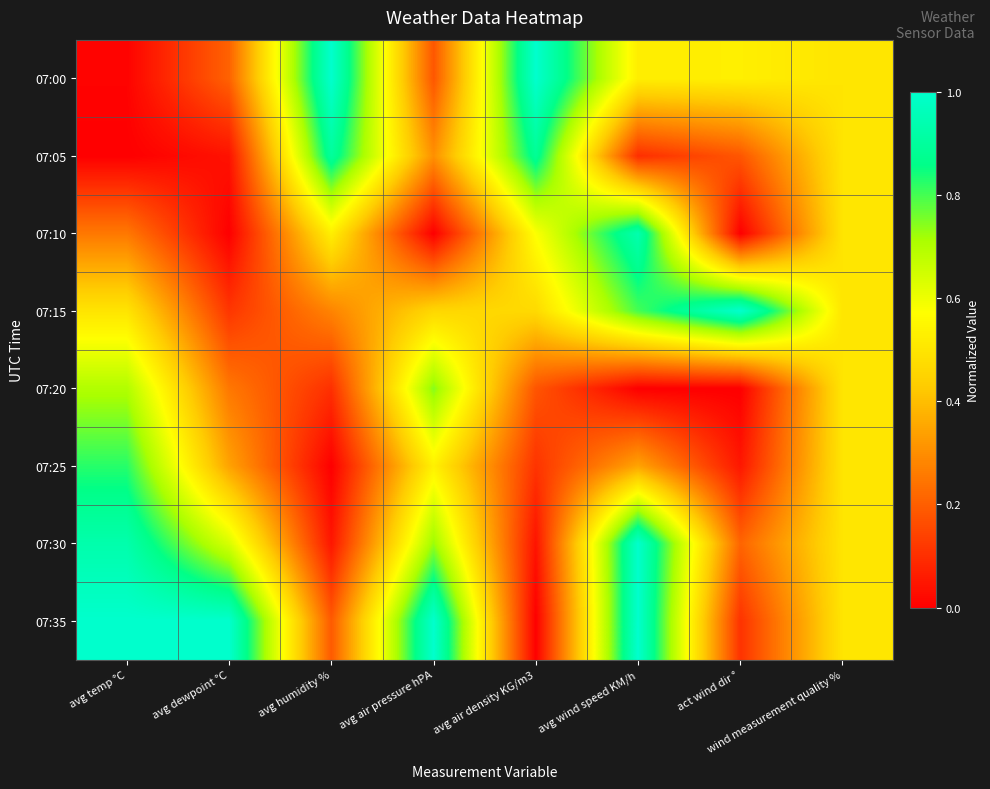

Reading right to left, what are all the values shown in this chart?

07:00: wind measurement quality %=0.5	act wind dir °=0.5	avg wind speed KM/h=0.5	avg air density KG/m3=1.0	avg air pressure hPA=0.2	avg humidity %=1.0	avg dewpoint °C=0.2	avg temp °C=0.0
07:05: wind measurement quality %=0.5	act wind dir °=0.2	avg wind speed KM/h=0.1	avg air density KG/m3=0.9	avg air pressure hPA=0.3	avg humidity %=0.9	avg dewpoint °C=0.0	avg temp °C=0.0
07:10: wind measurement quality %=0.5	act wind dir °=0.0	avg wind speed KM/h=0.9	avg air density KG/m3=0.6	avg air pressure hPA=0.0	avg humidity %=0.5	avg dewpoint °C=0.0	avg temp °C=0.3
07:15: wind measurement quality %=0.5	act wind dir °=1.0	avg wind speed KM/h=0.8	avg air density KG/m3=0.5	avg air pressure hPA=0.5	avg humidity %=0.3	avg dewpoint °C=0.1	avg temp °C=0.5
07:20: wind measurement quality %=0.5	act wind dir °=0.0	avg wind speed KM/h=0.0	avg air density KG/m3=0.2	avg air pressure hPA=0.7	avg humidity %=0.1	avg dewpoint °C=0.3	avg temp °C=0.7
07:25: wind measurement quality %=0.5	act wind dir °=0.0	avg wind speed KM/h=0.3	avg air density KG/m3=0.1	avg air pressure hPA=0.5	avg humidity %=0.0	avg dewpoint °C=0.3	avg temp °C=0.8
07:30: wind measurement quality %=0.5	act wind dir °=0.2	avg wind speed KM/h=1.0	avg air density KG/m3=0.0	avg air pressure hPA=0.7	avg humidity %=0.0	avg dewpoint °C=0.6	avg temp °C=0.9
07:35: wind measurement quality %=0.5	act wind dir °=0.1	avg wind speed KM/h=1.0	avg air density KG/m3=0.0	avg air pressure hPA=1.0	avg humidity %=0.2	avg dewpoint °C=1.0	avg temp °C=1.0